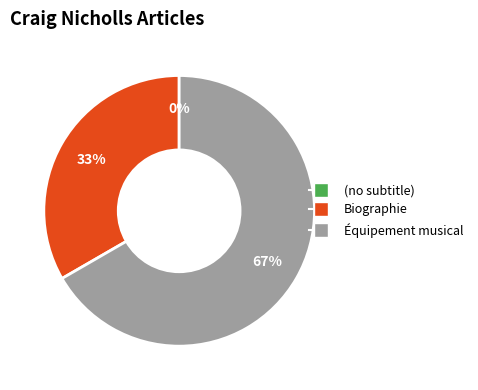

Is it true that (no subtitle) is 1% of the pie?

False